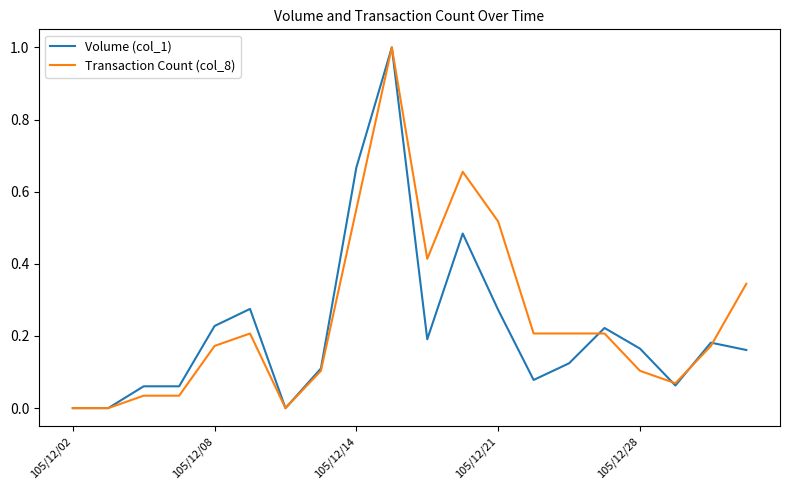

What is the highest value of the Volume (col_1) series?

1.0